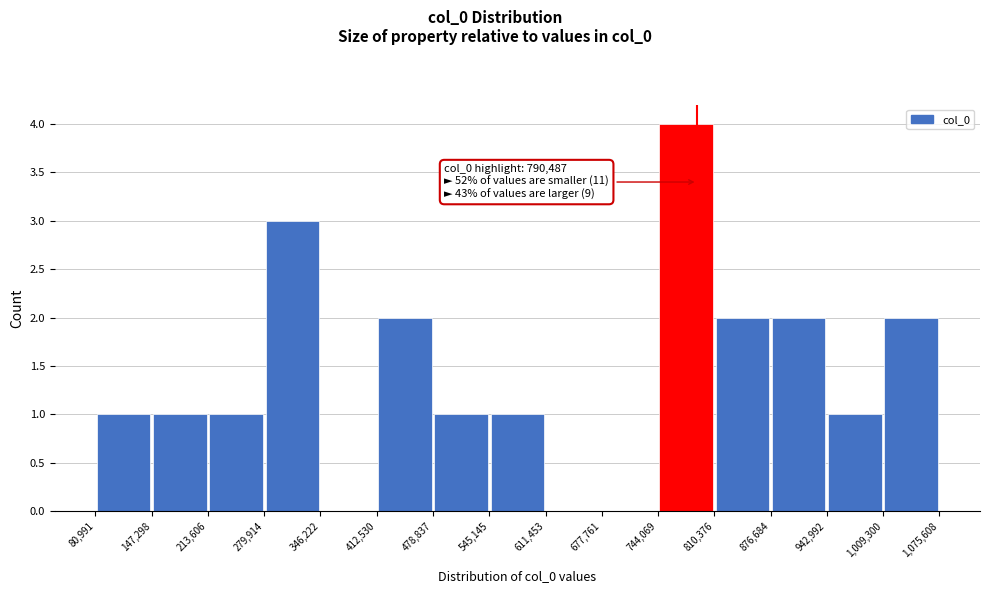

Which range on the x-axis has the tallest bar?

744,069 to 810,376